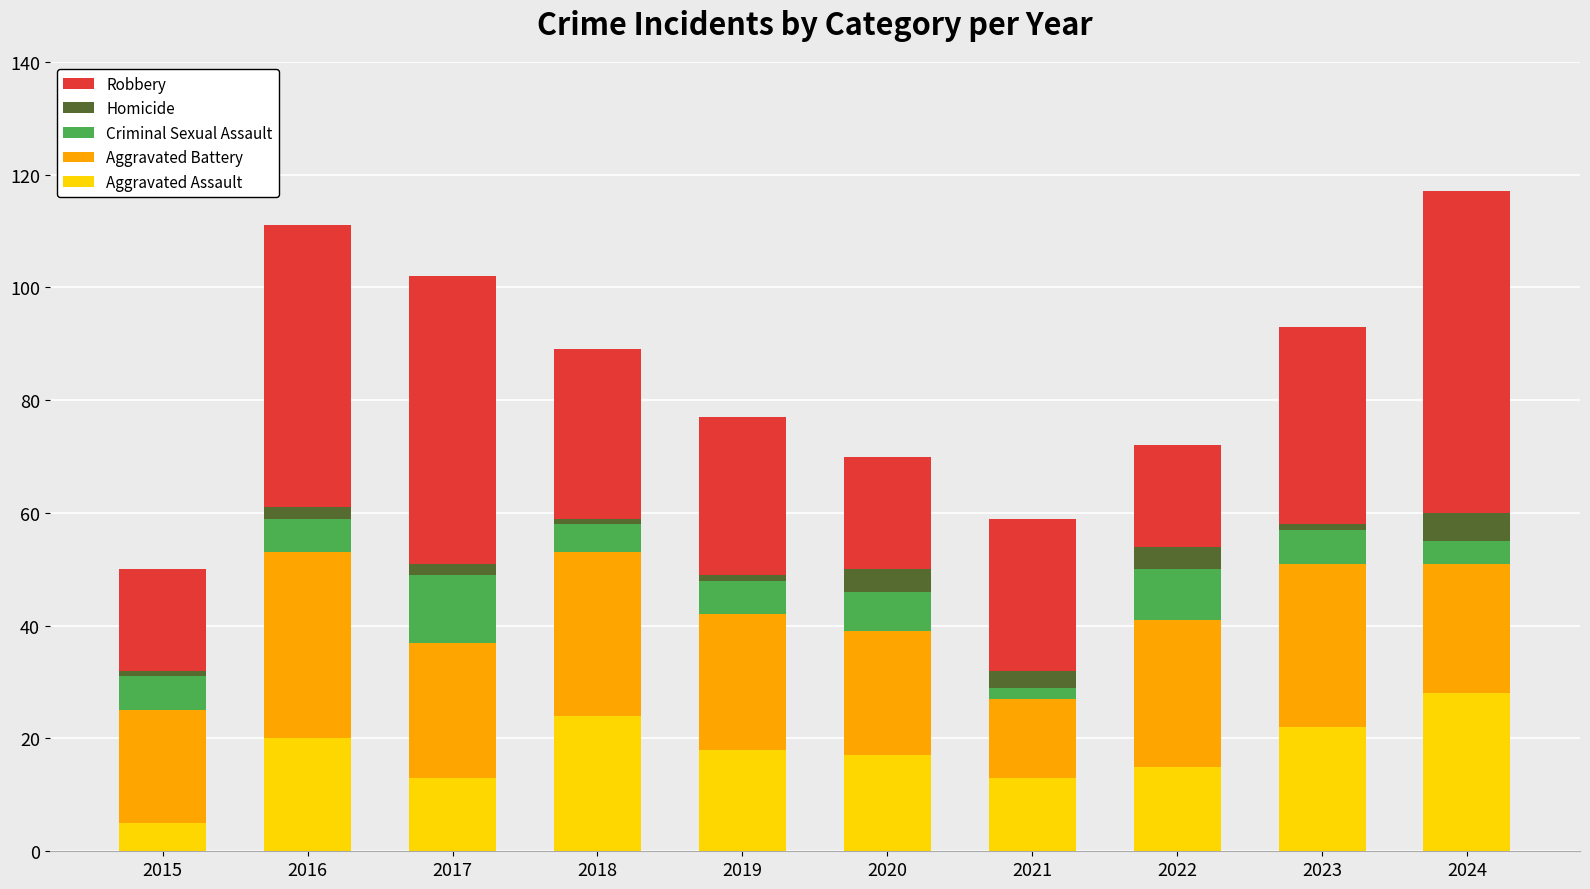

At which label does Aggravated Assault reach its minimum?

2015